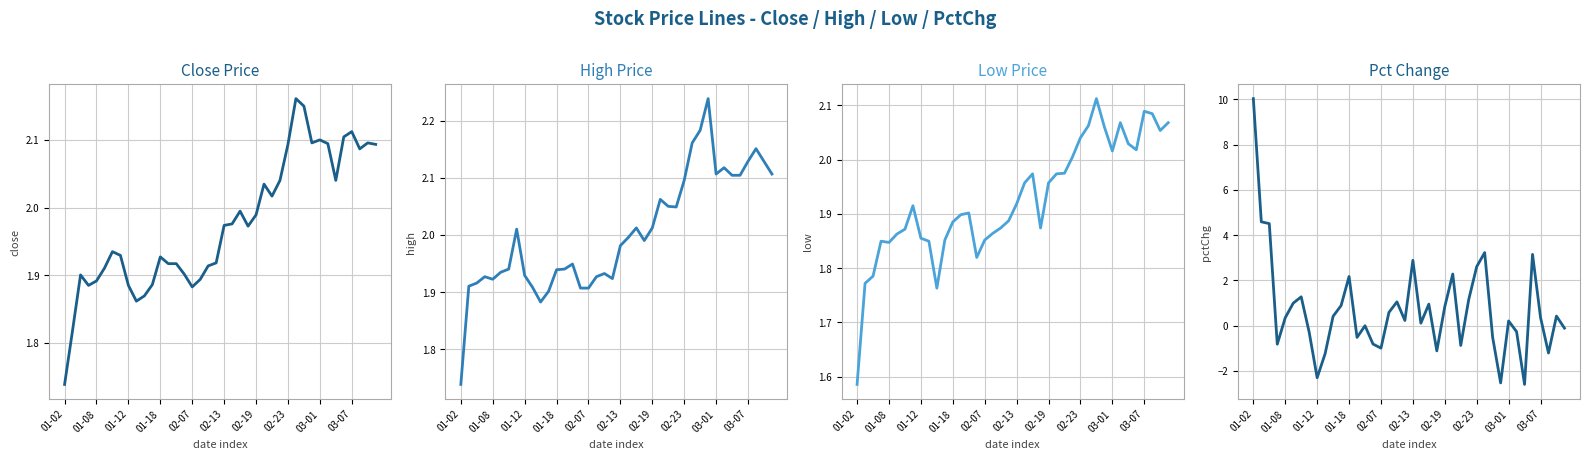

What is the smallest value displayed?

-2.6